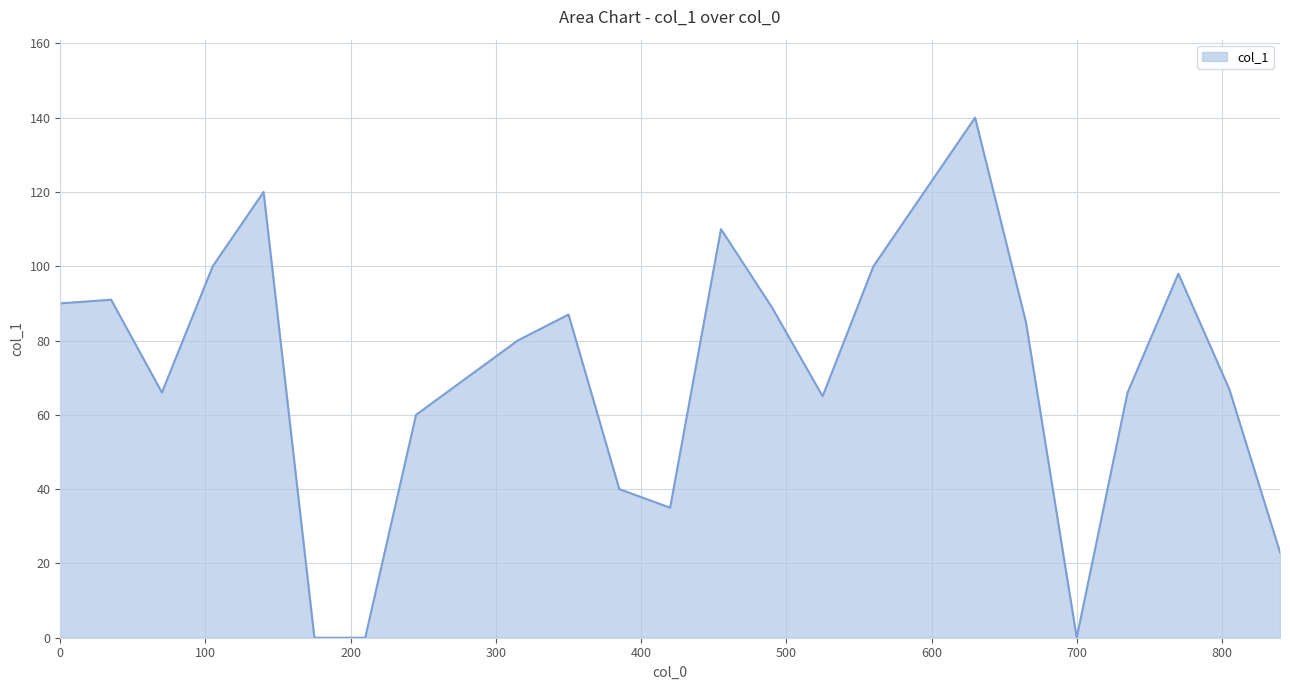

What is the difference between the maximum and minimum values?

140